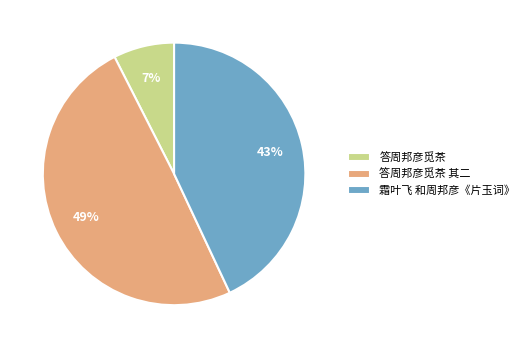

To the nearest percent, what percentage of the pie is 答周邦彦觅茶?

7%